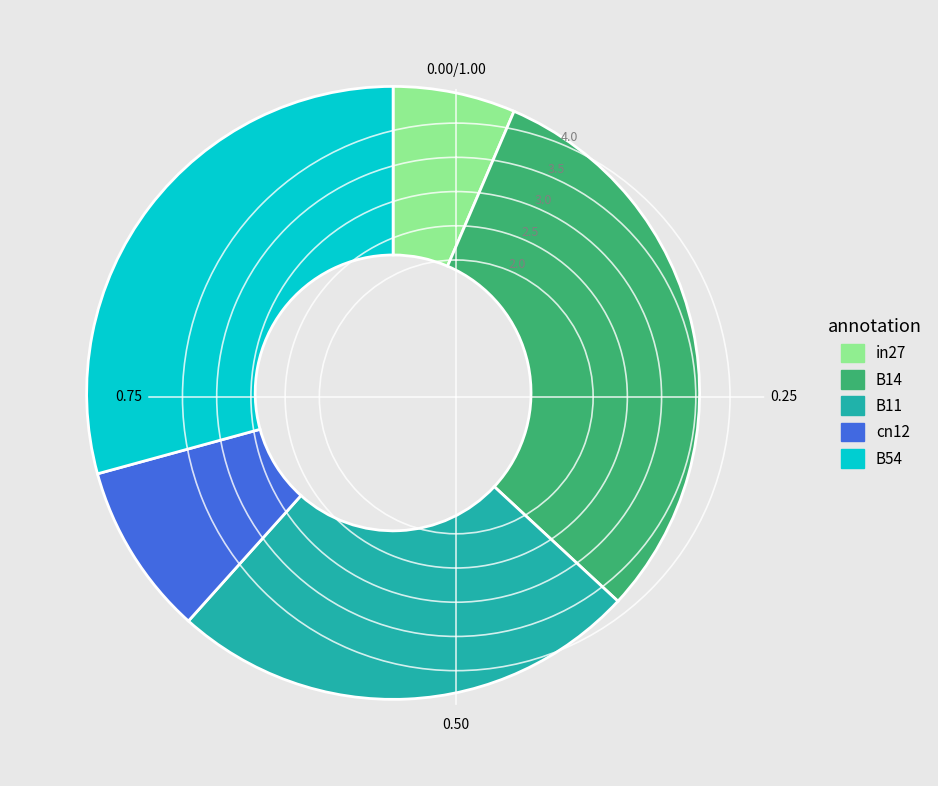

What is the largest slice in the pie chart?

B14